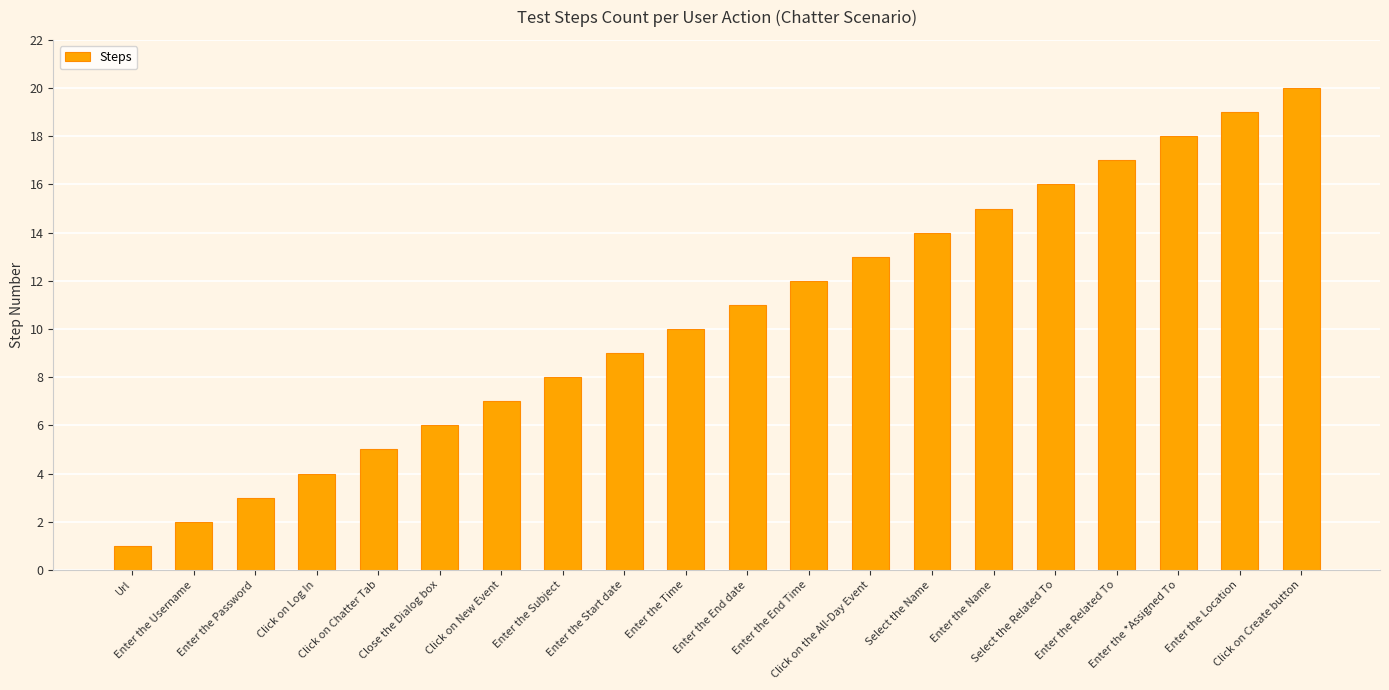

Where is the data nearest to the value 10?

Enter the Time